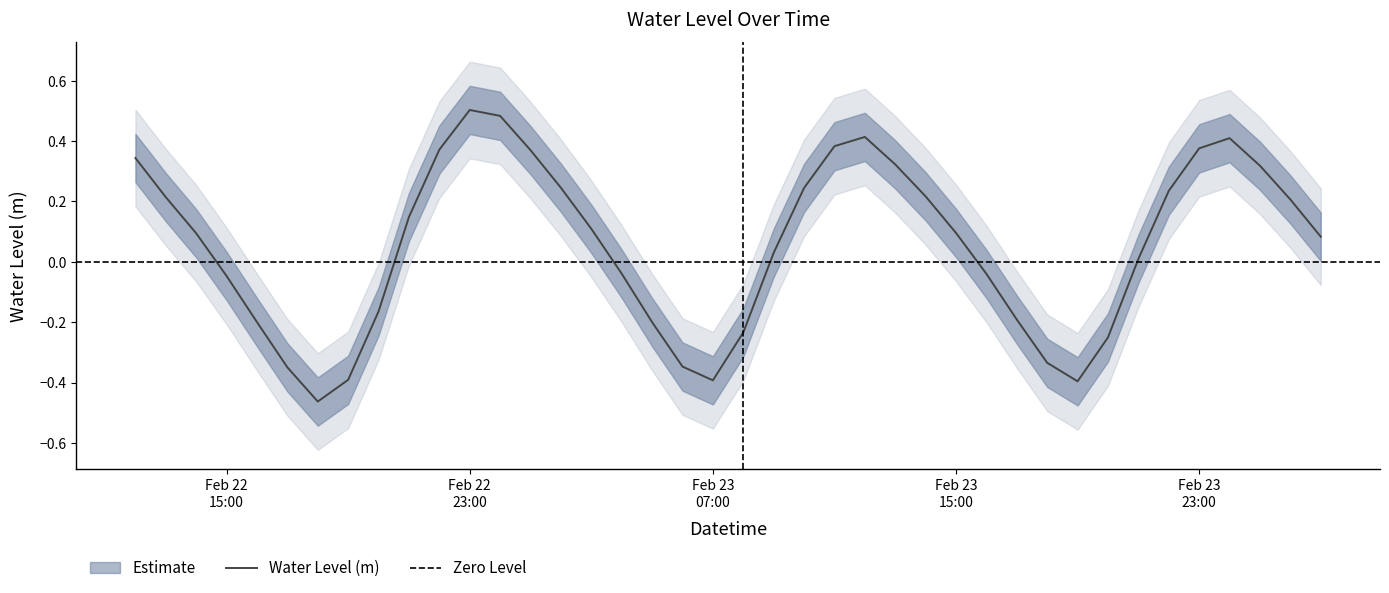

Which has a higher value, 2023-02-22 12:00:00 or 2023-02-22 17:00:00?

2023-02-22 12:00:00